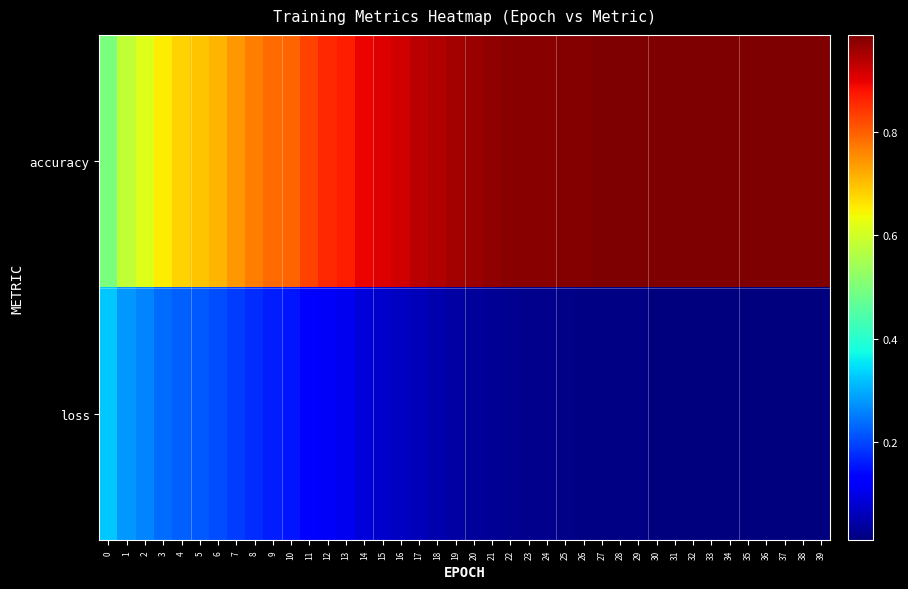

Reading left to right, what are all the values shown in this chart?

accuracy: 0=0.5	1=0.6	2=0.6	3=0.7	4=0.7	5=0.7	6=0.7	7=0.7	8=0.8	9=0.8	10=0.8	11=0.8	12=0.9	13=0.9	14=0.9	15=0.9	16=0.9	17=0.9	18=0.9	19=1.0	20=1.0	21=1.0	22=1.0	23=1.0	24=1.0	25=1.0	26=1.0	27=1.0	28=1.0	29=1.0	30=1.0	31=1.0	32=1.0	33=1.0	34=1.0	35=1.0	36=1.0	37=1.0	38=1.0	39=1.0
loss: 0=0.3	1=0.3	2=0.3	3=0.2	4=0.2	5=0.2	6=0.2	7=0.2	8=0.2	9=0.2	10=0.2	11=0.1	12=0.1	13=0.1	14=0.1	15=0.1	16=0.1	17=0.1	18=0.1	19=0.0	20=0.0	21=0.0	22=0.0	23=0.0	24=0.0	25=0.0	26=0.0	27=0.0	28=0.0	29=0.0	30=0.0	31=0.0	32=0.0	33=0.0	34=0.0	35=0.0	36=0.0	37=0.0	38=0.0	39=0.0